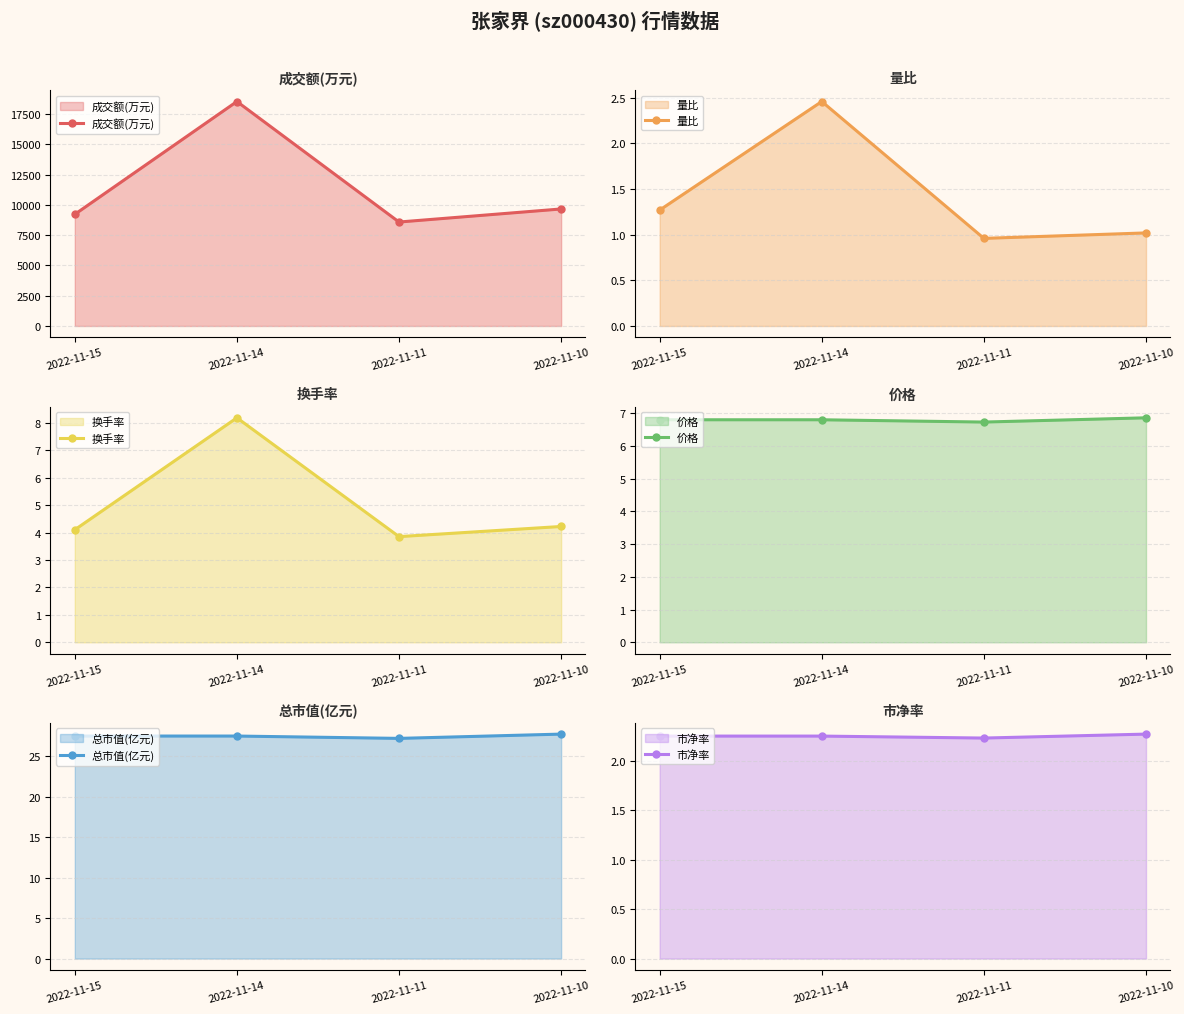

Reading right to left, what are all the values shown in this chart?

成交额(万元): 2022-11-10=9662.0	2022-11-11=8583.0	2022-11-14=18533.0	2022-11-15=9219.0
量比: 2022-11-10=1.0	2022-11-11=1.0	2022-11-14=2.5	2022-11-15=1.3
换手率: 2022-11-10=4.2	2022-11-11=3.9	2022-11-14=8.2	2022-11-15=4.1
价格: 2022-11-10=6.9	2022-11-11=6.7	2022-11-14=6.8	2022-11-15=6.8
总市值(亿元): 2022-11-10=27.8	2022-11-11=27.2	2022-11-14=27.5	2022-11-15=27.5
市净率: 2022-11-10=2.3	2022-11-11=2.2	2022-11-14=2.2	2022-11-15=2.2